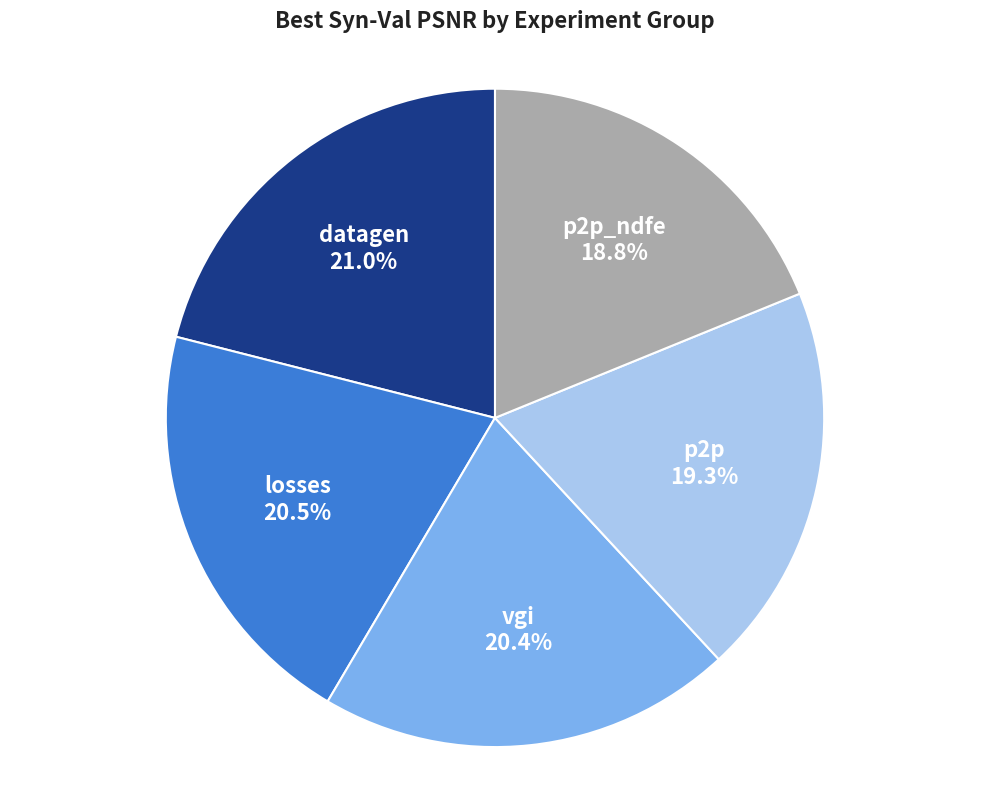

Count the number of slices in the pie.

5